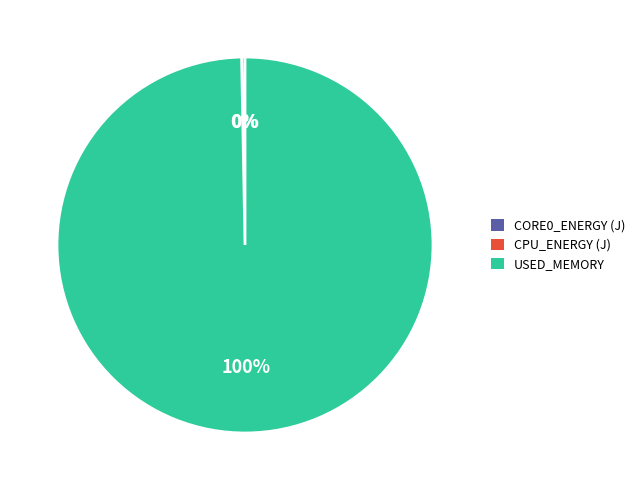

Between USED_MEMORY and CPU_ENERGY (J), which is larger?

USED_MEMORY